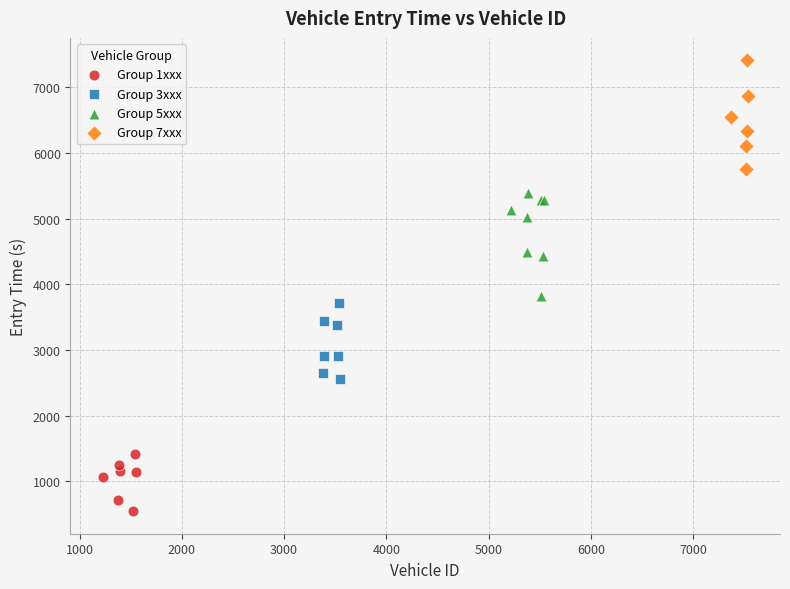

Which series contains the lowest Y value?

Group 1xxx